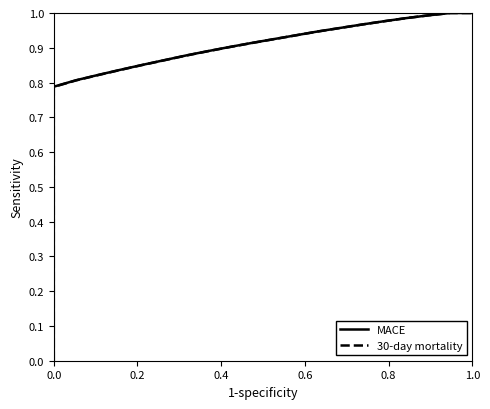

True or false: 30-day mortality and MACE intersect in this chart.

False